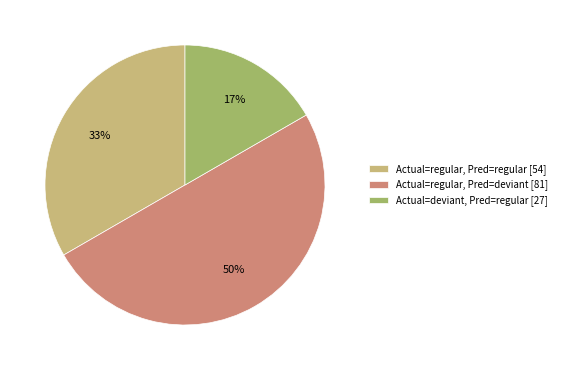

True or false: Actual=deviant, Pred=regular [27] accounts for 17% of the total.

True